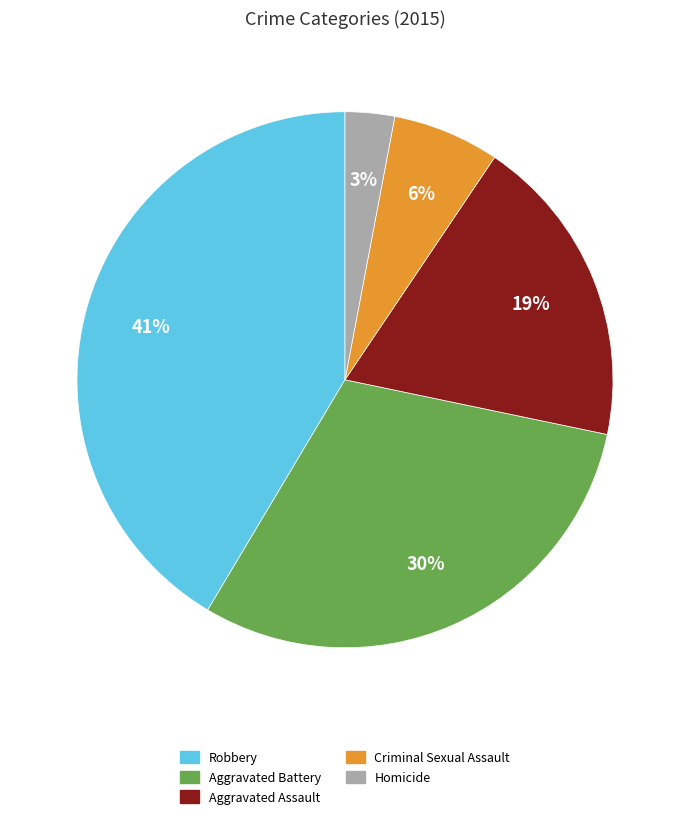

What is the largest slice in the pie chart?

Robbery